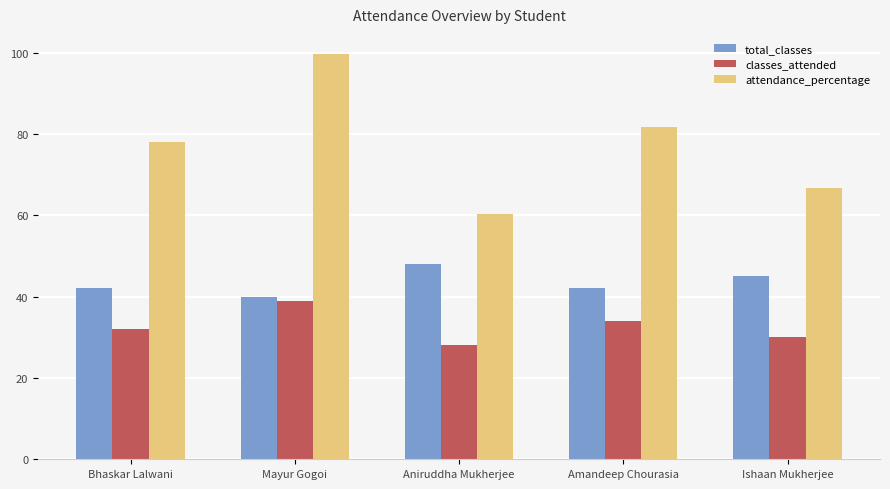

True or false: classes_attended has a value of 39.0 at Mayur Gogoi.

True